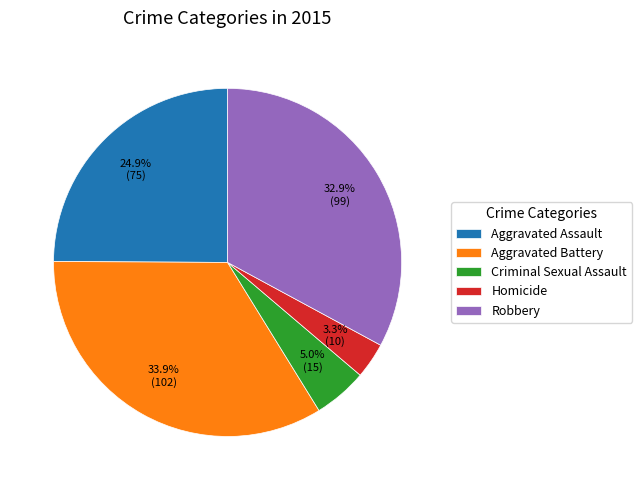

Does any single category account for the majority?

No